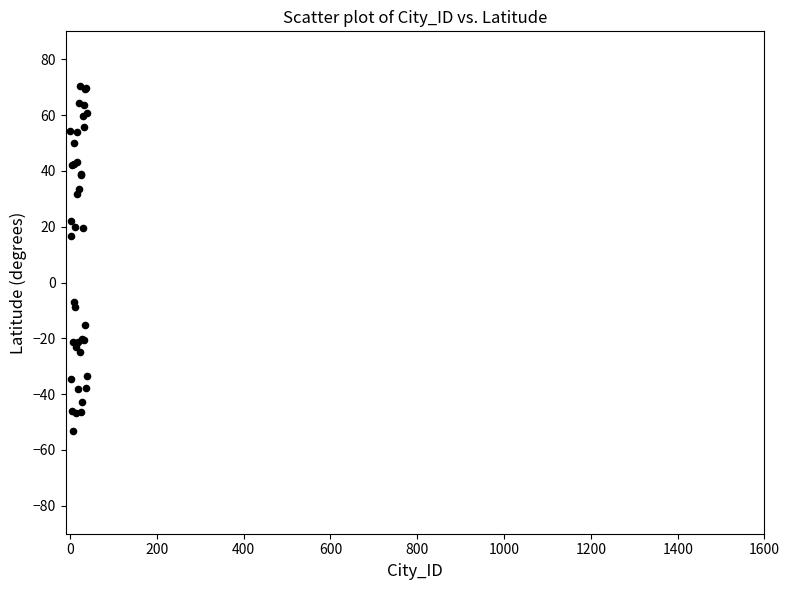

What Y value in the scatter plot is closest to 8?

16.7